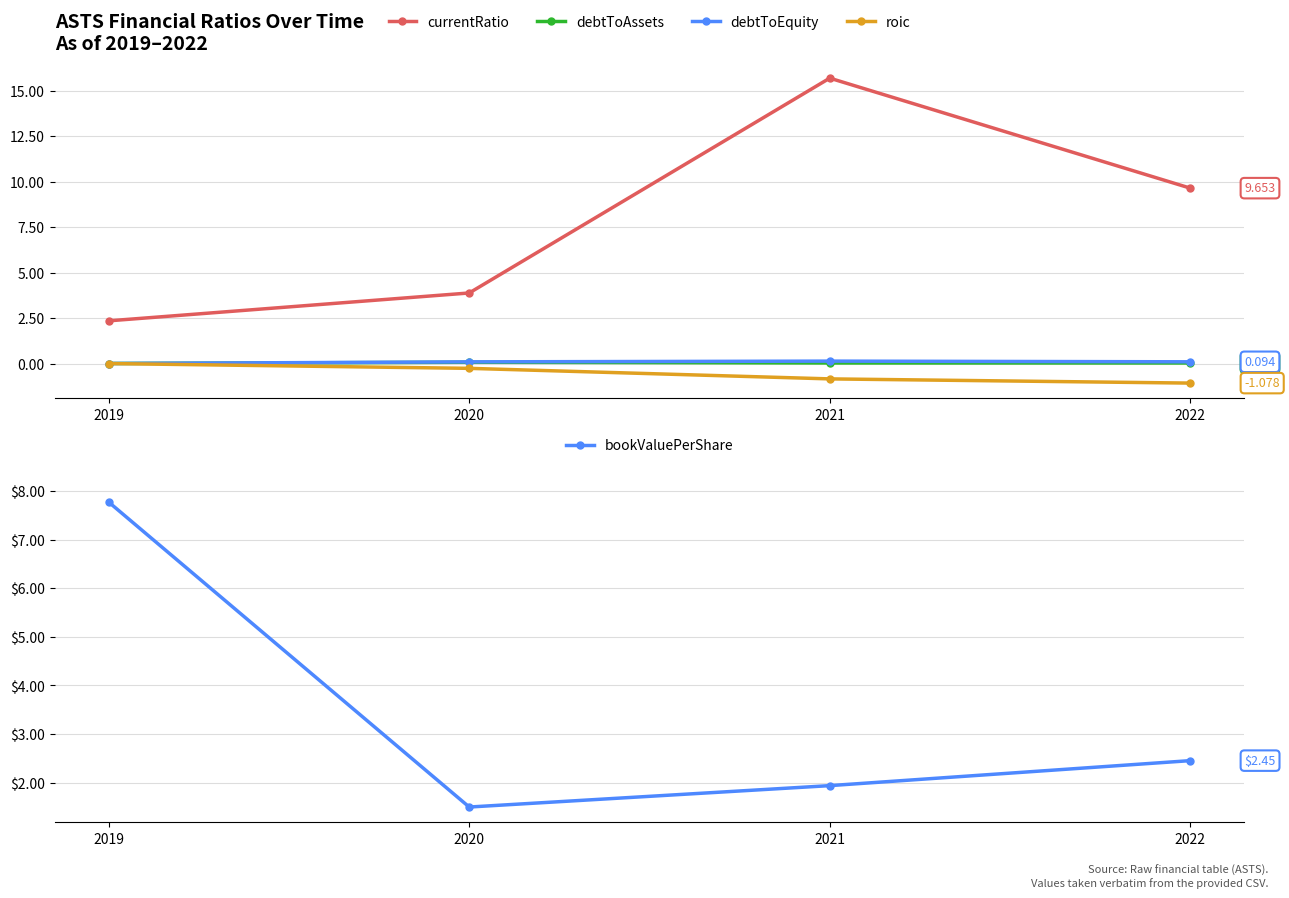

True or false: debtToEquity has a value of 0.1 at 2020.

True